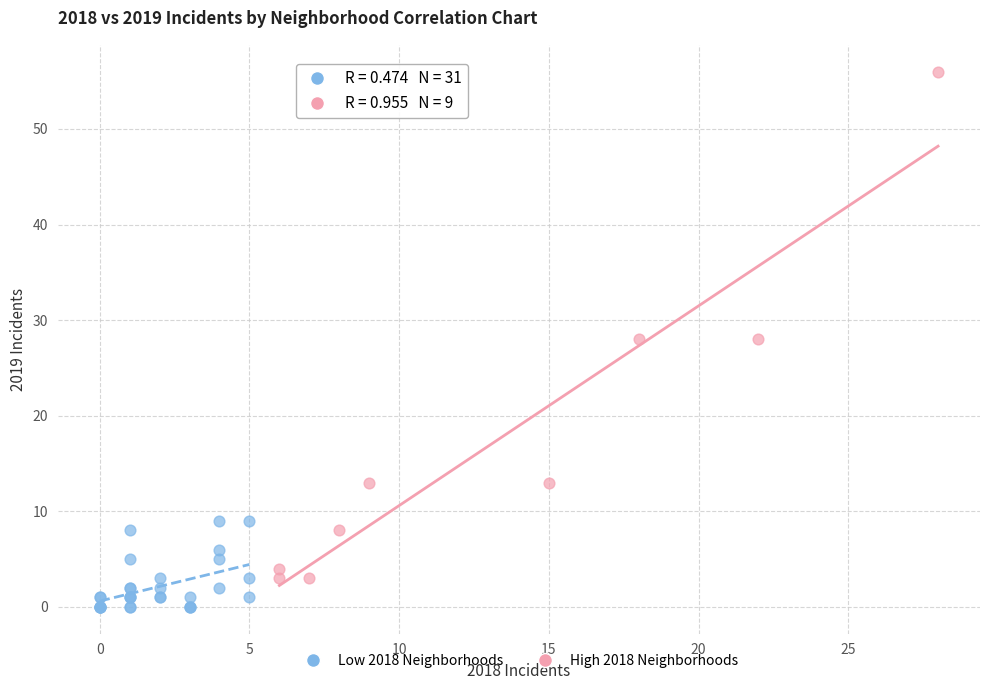

Which series contains the lowest Y value?

Low 2018 Neighborhoods